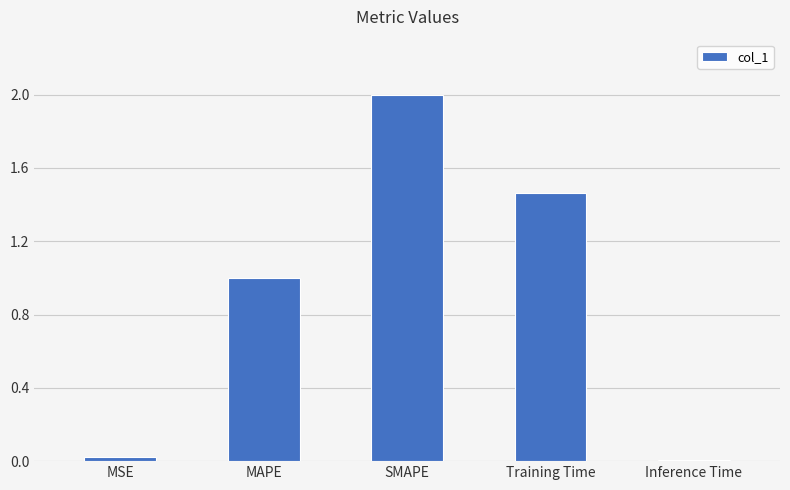

Read the value at MAPE.

1.0